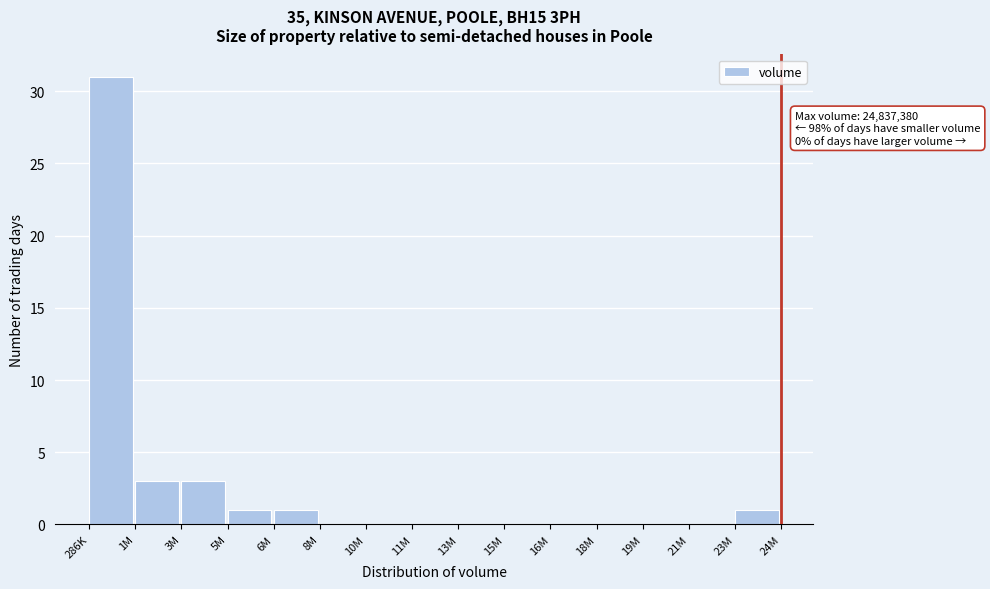

Reading right to left, transcribe all the data shown in this chart.

23M=1	21M=0	19M=0	18M=0	16M=0	15M=0	13M=0	11M=0	10M=0	8M=0	6M=1	5M=1	3M=3	1M=3	286K=31